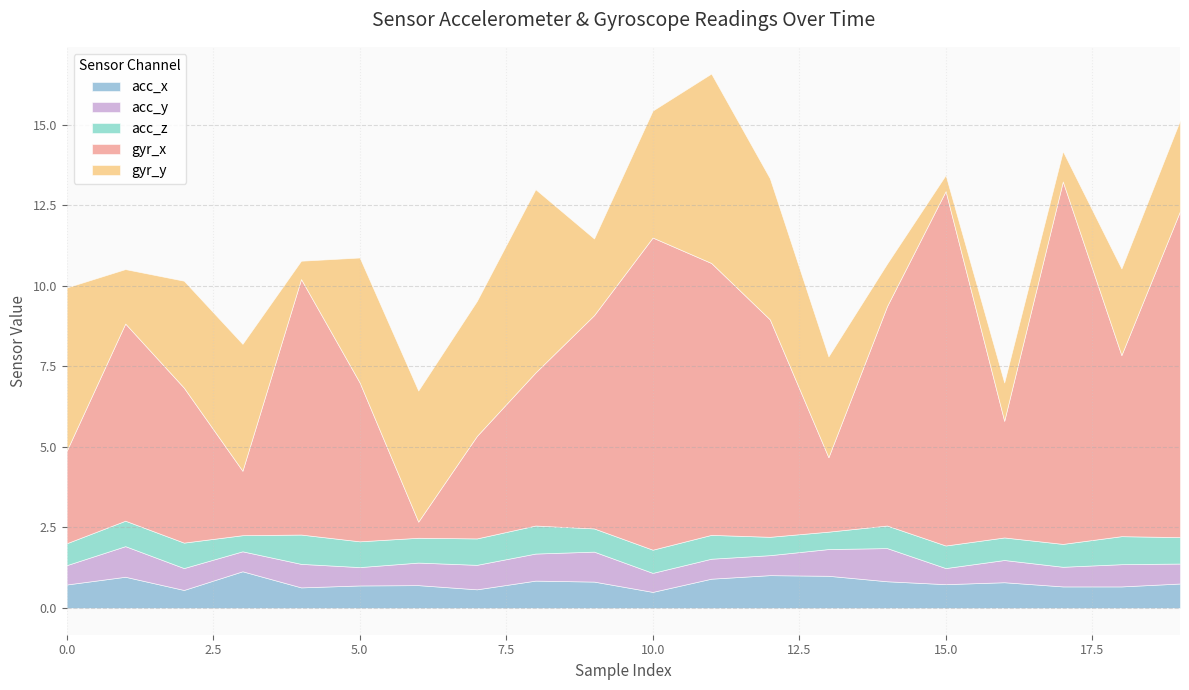

Between 0 and 11, which series saw the biggest shift?

gyr_x